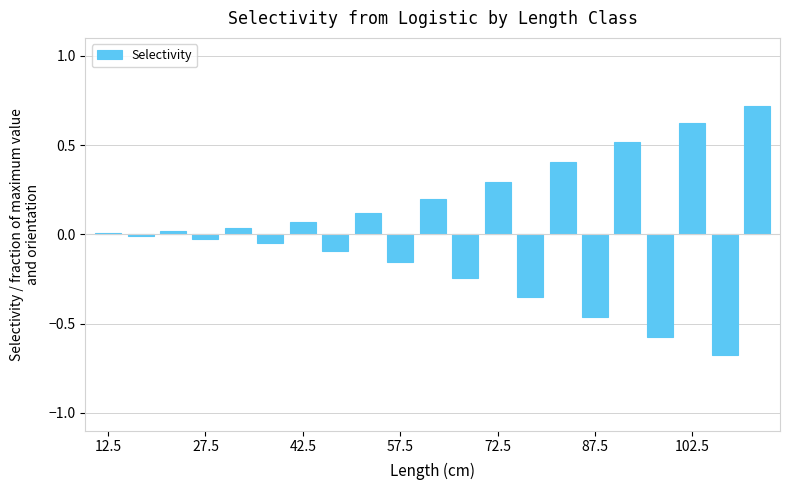

What is the value of the 17th bar from the left?

0.5